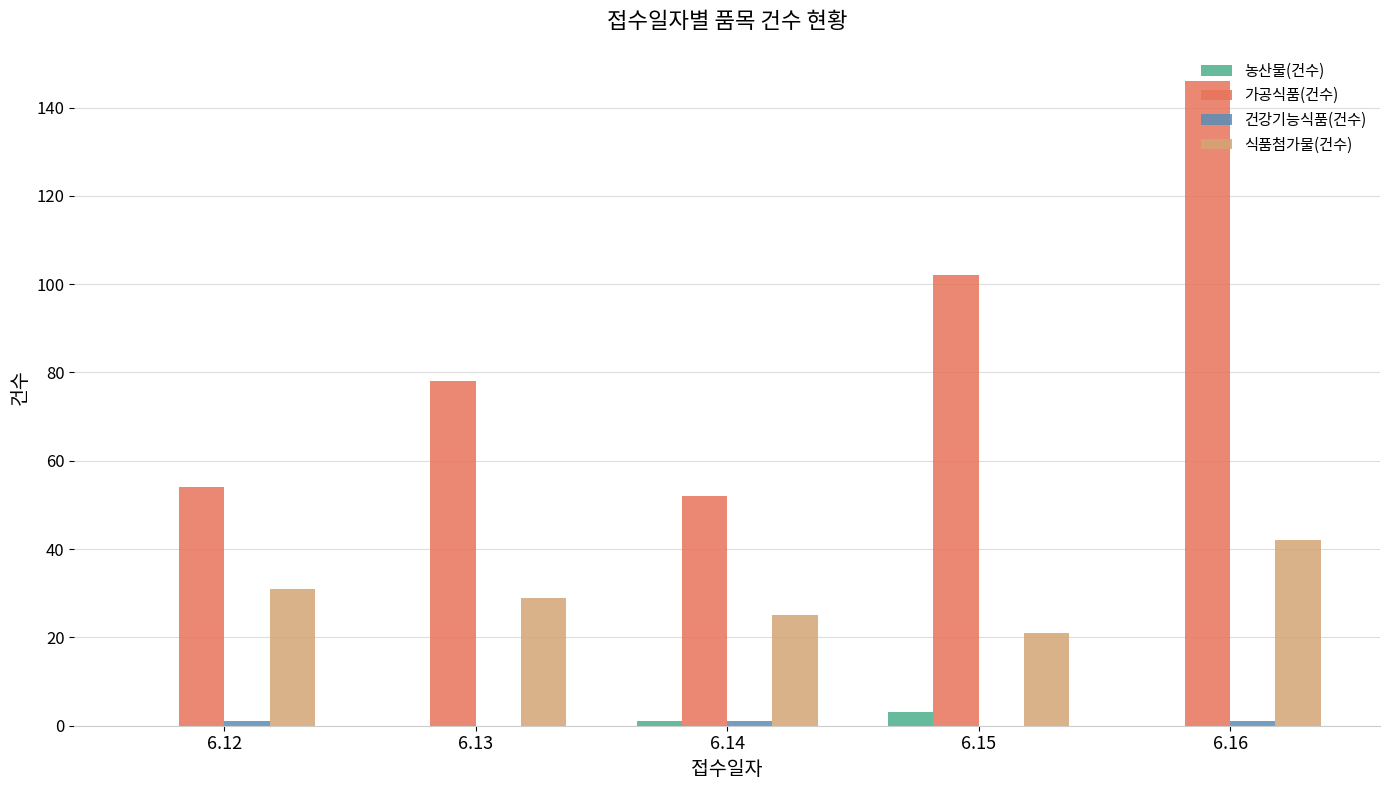

At which label does 식품첨가물(건수) first exceed 29?

6.12